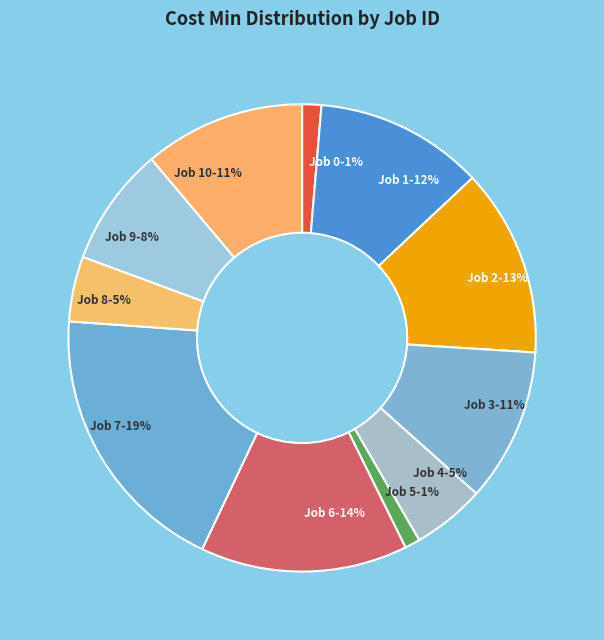

To the nearest percent, what is the difference between the Job 8 and Job 2 slice percentages?

8%